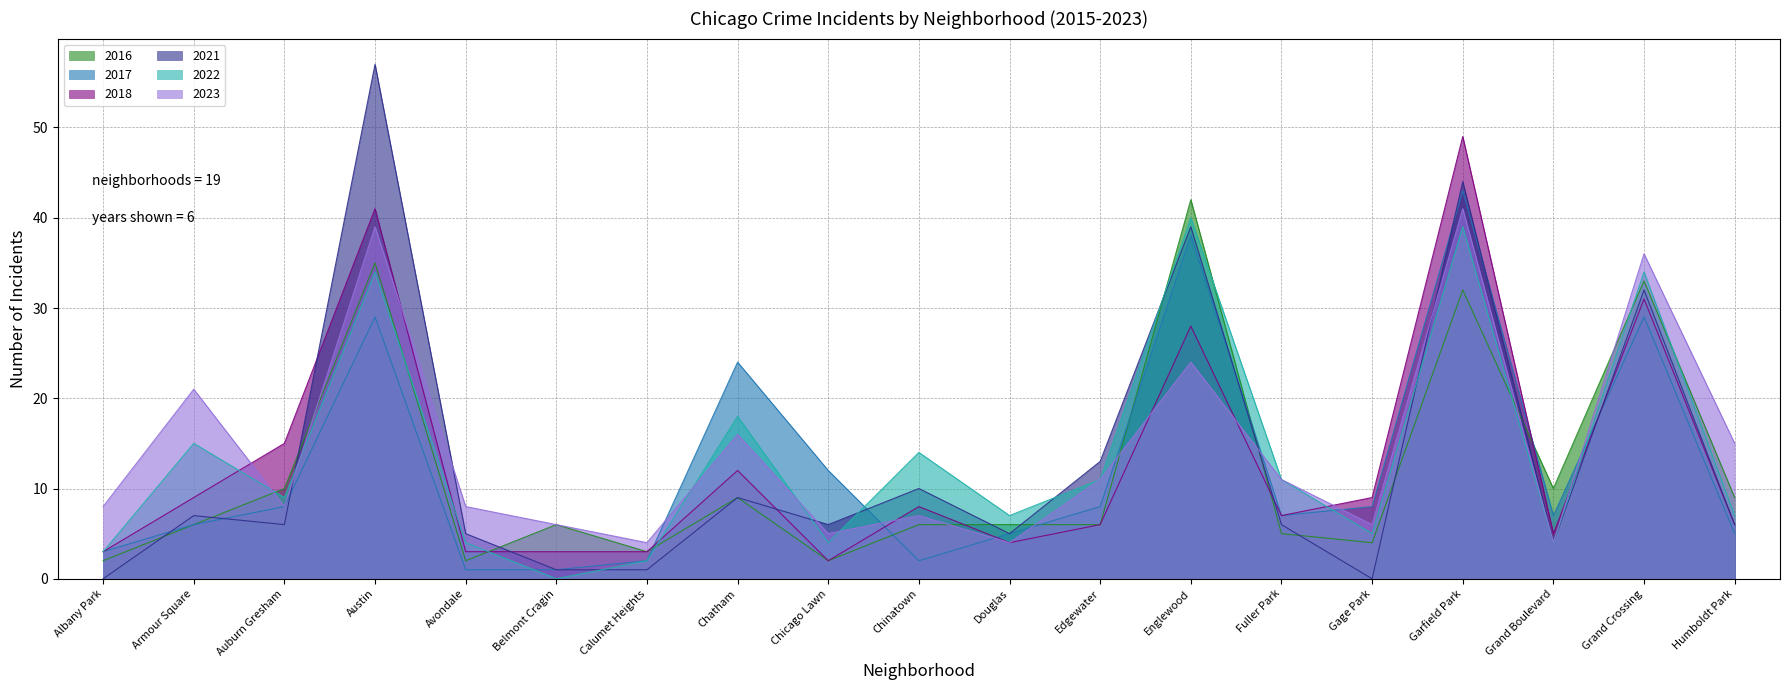

Which series ends up on top after the final intersection of 2021 and 2016?

2016